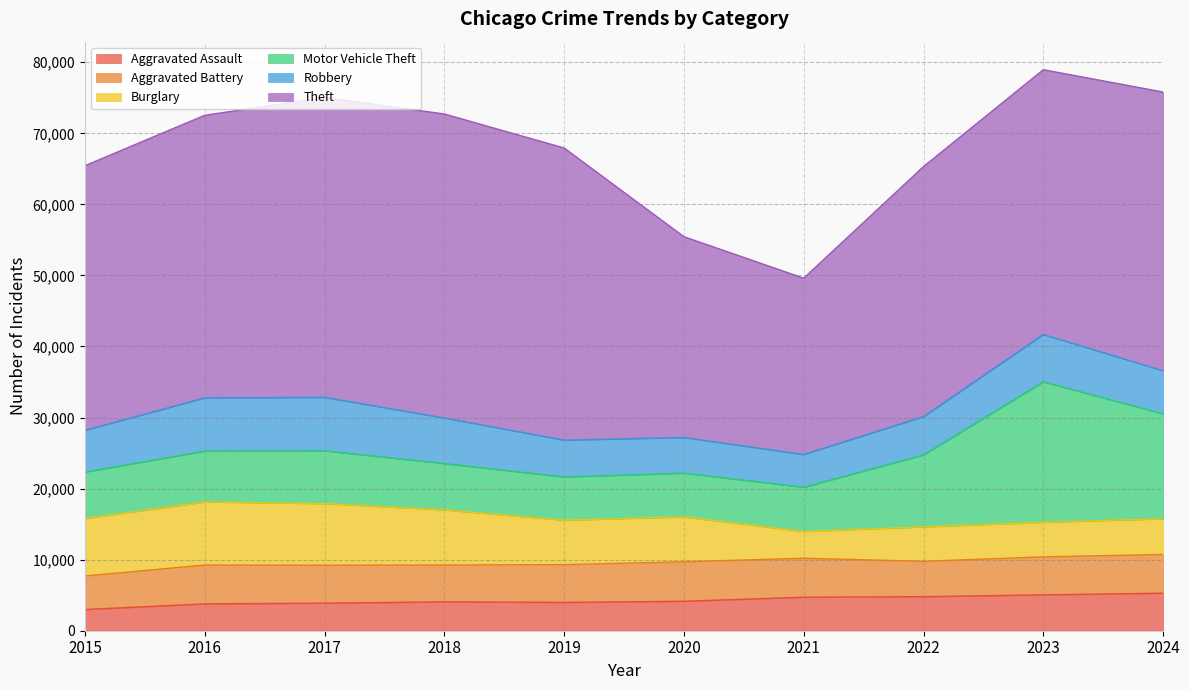

What are all the series names shown in the legend?

Aggravated Assault, Aggravated Battery, Burglary, Motor Vehicle Theft, Robbery, Theft